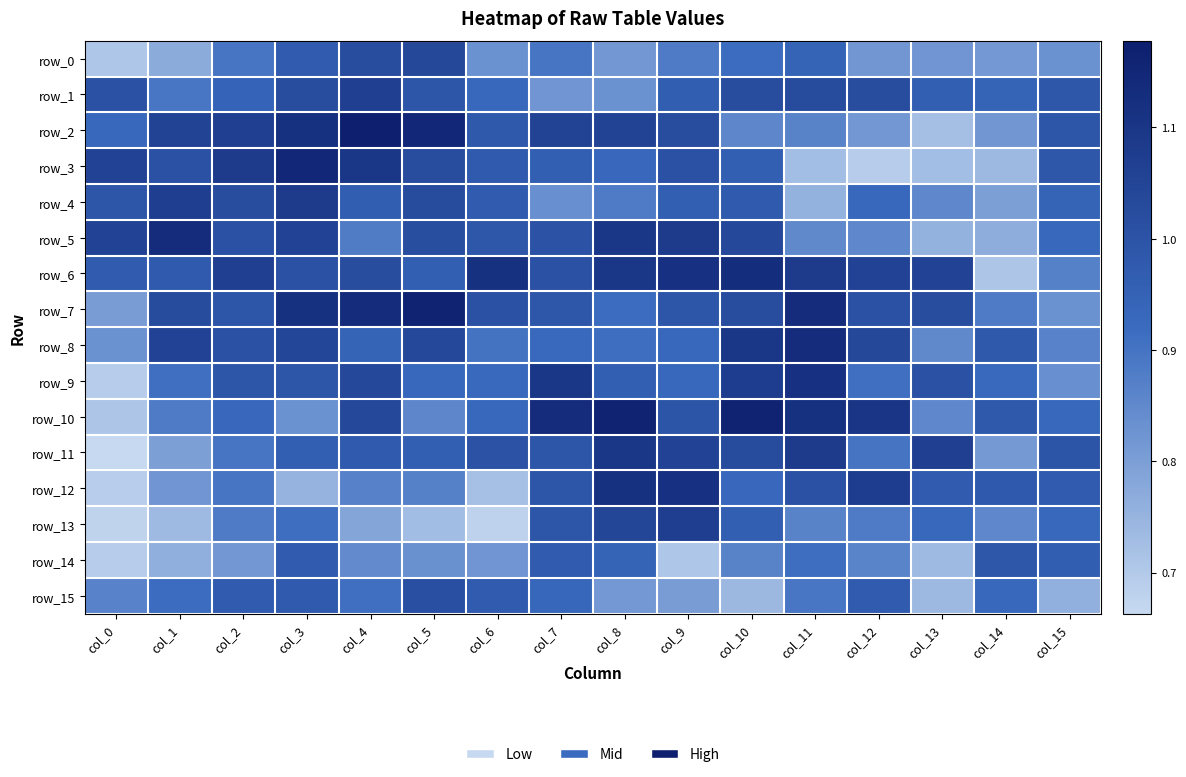

At which label is row_9 closest to 0?

col_0